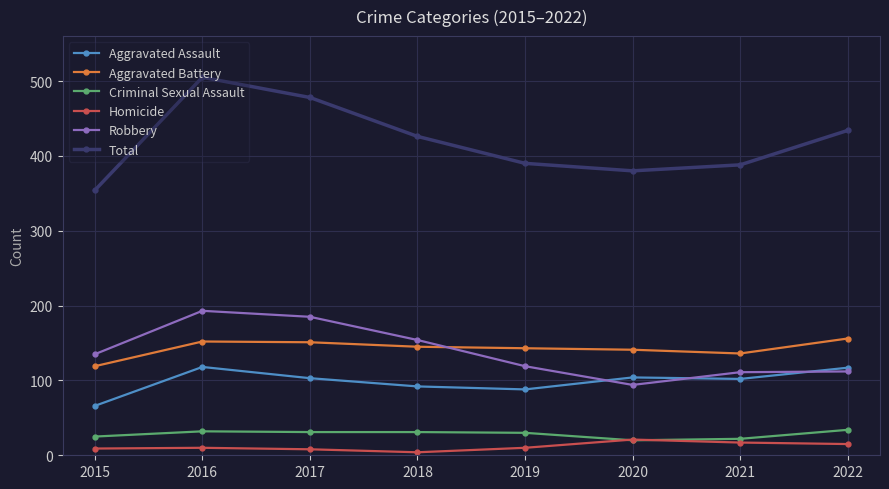

What value does the Aggravated Assault series have at 2017?

103